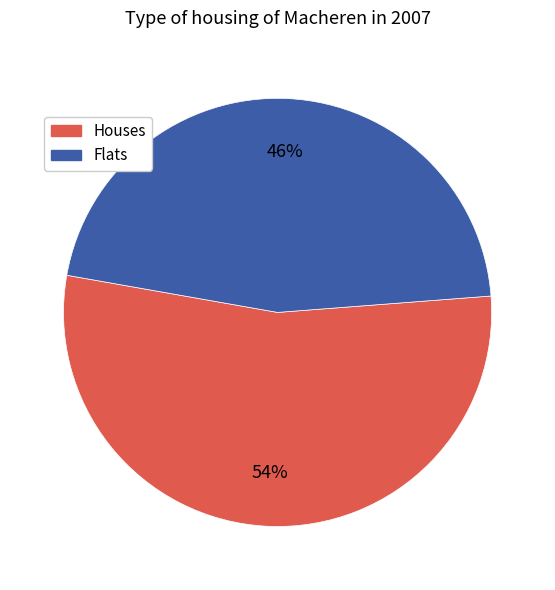

Do Houses and Flats together represent more than half of the pie?

Yes